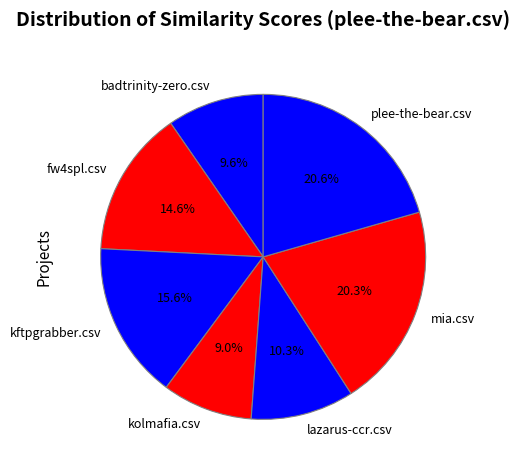

To the nearest percent, what is the average slice percentage?

14%